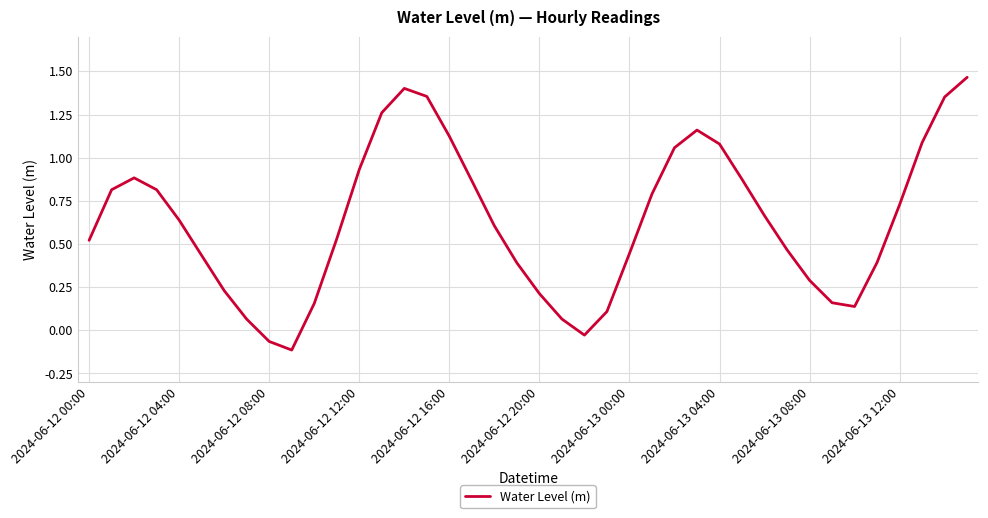

What is the difference between the maximum and minimum values?

1.6